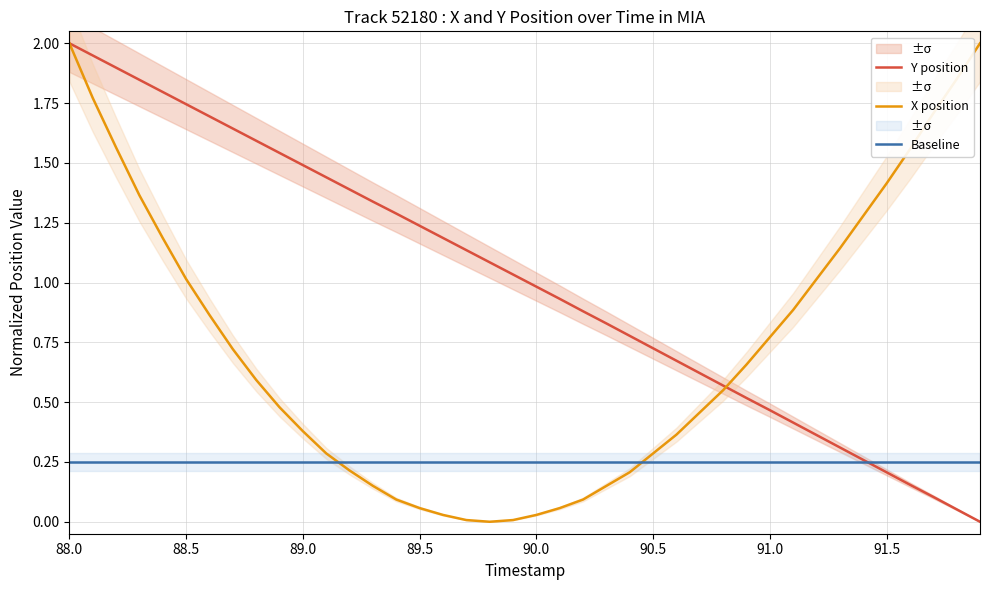

True or false: X position and Baseline cross at least once.

True